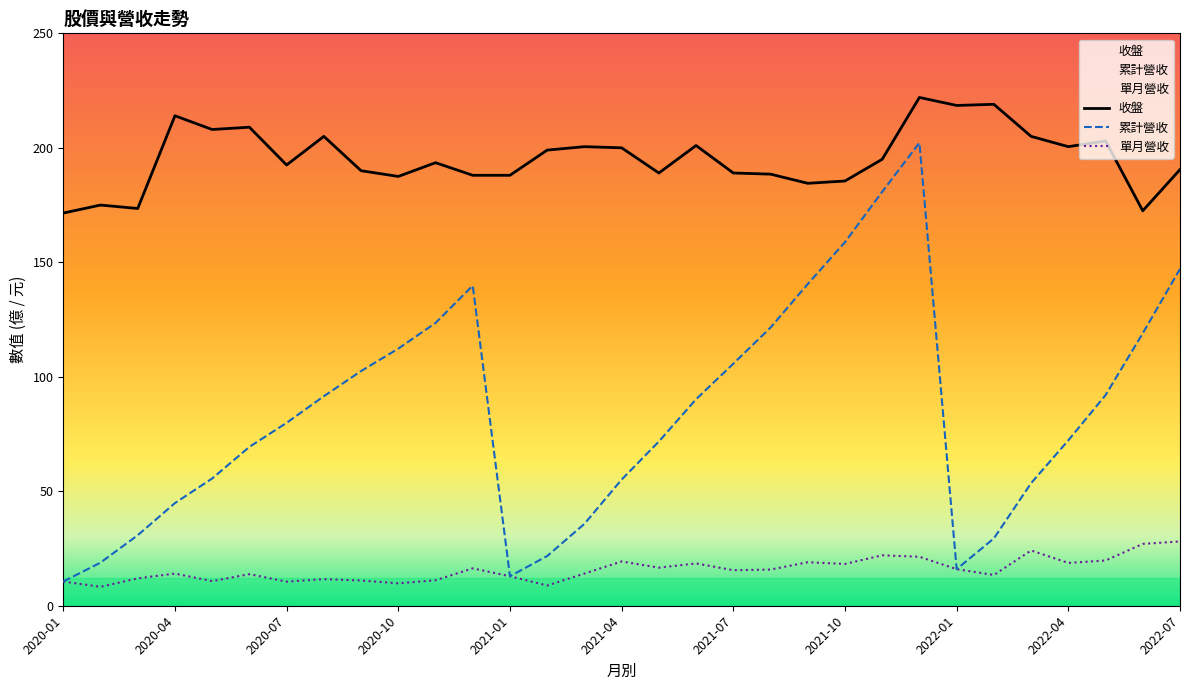

What is the greatest value displayed?

222.0